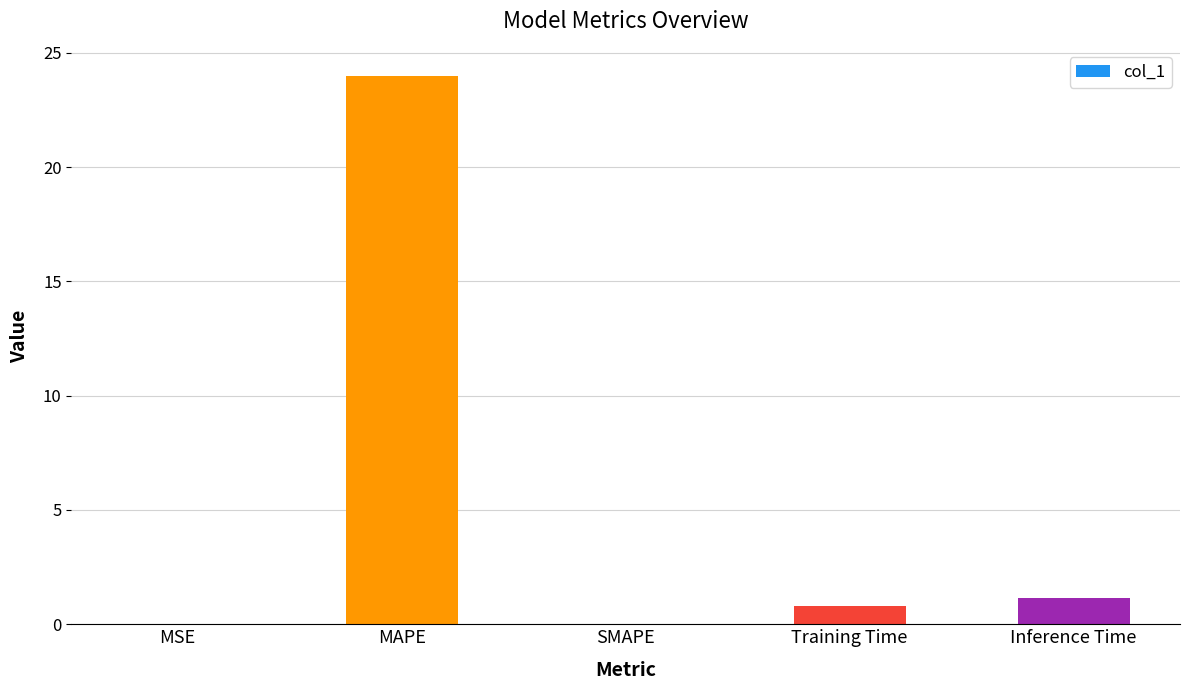

Is it true that the value at SMAPE is 0.0?

True